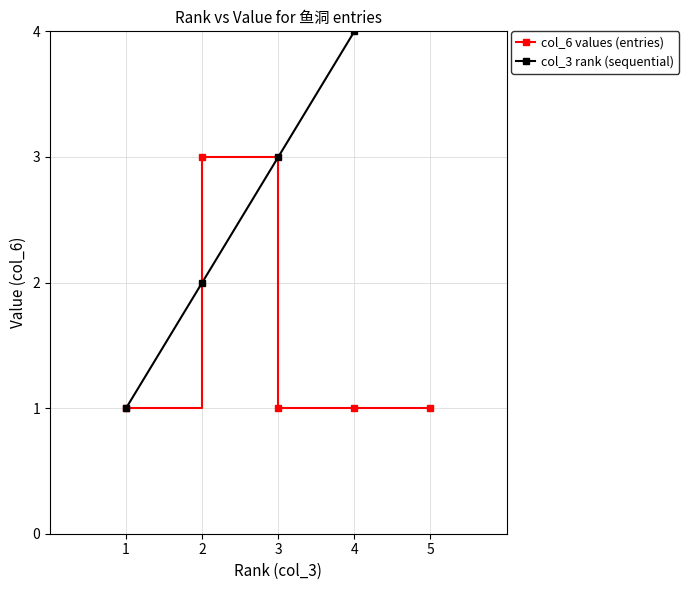

Where is the first local maximum for col_6 values (entries)?

2